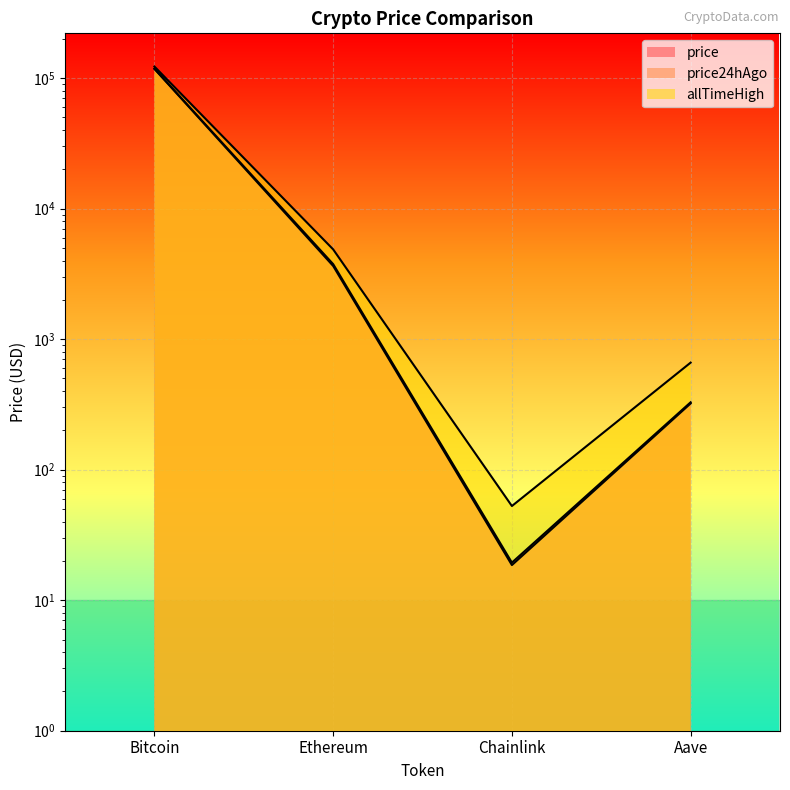

True or false: price and price24hAgo intersect in this chart.

False